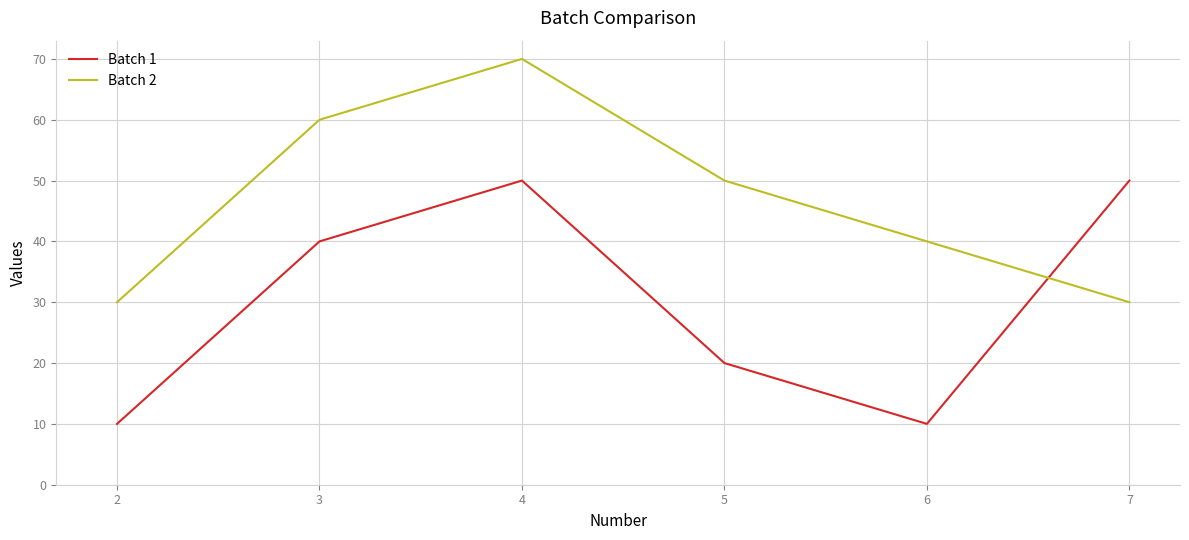

Where does the Batch 2 series first go above 50?

3